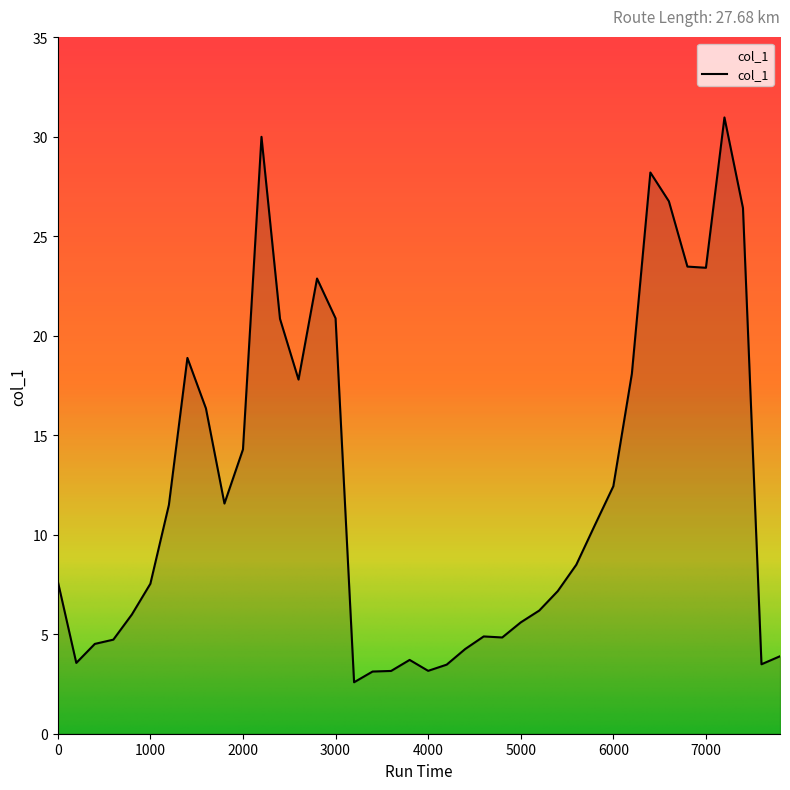

What is the difference between the second highest and second lowest values?

26.9